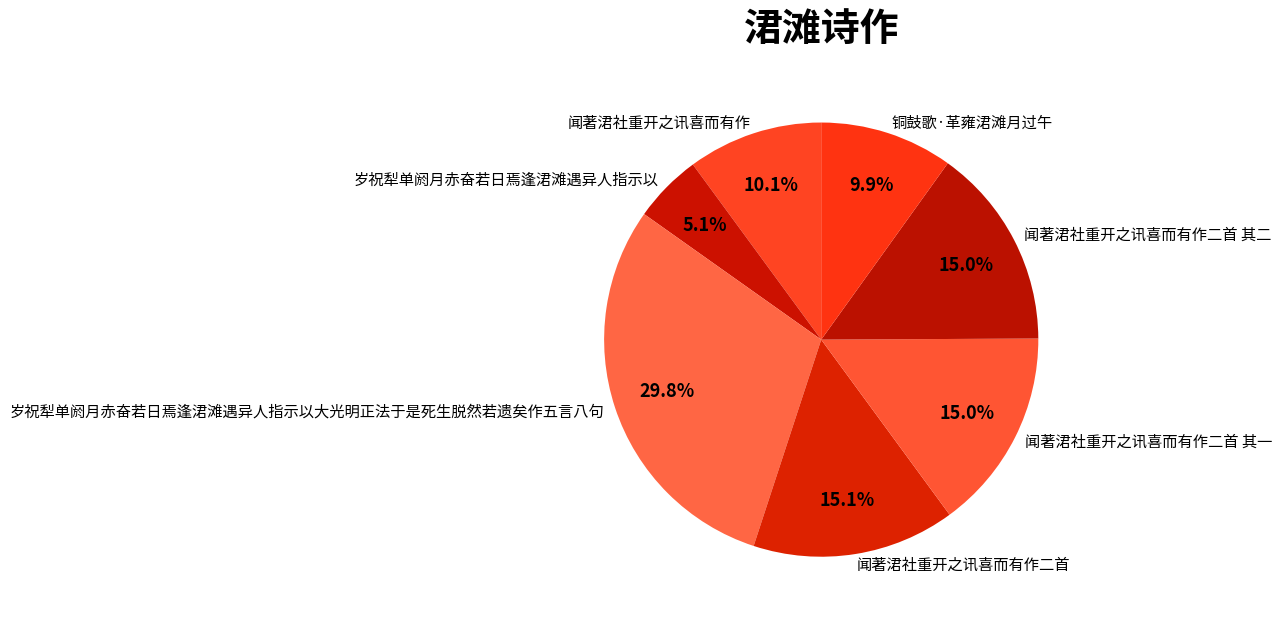

Which slice is the smallest?

岁祝犁单阏月赤奋若日焉逢涒滩遇异人指示以